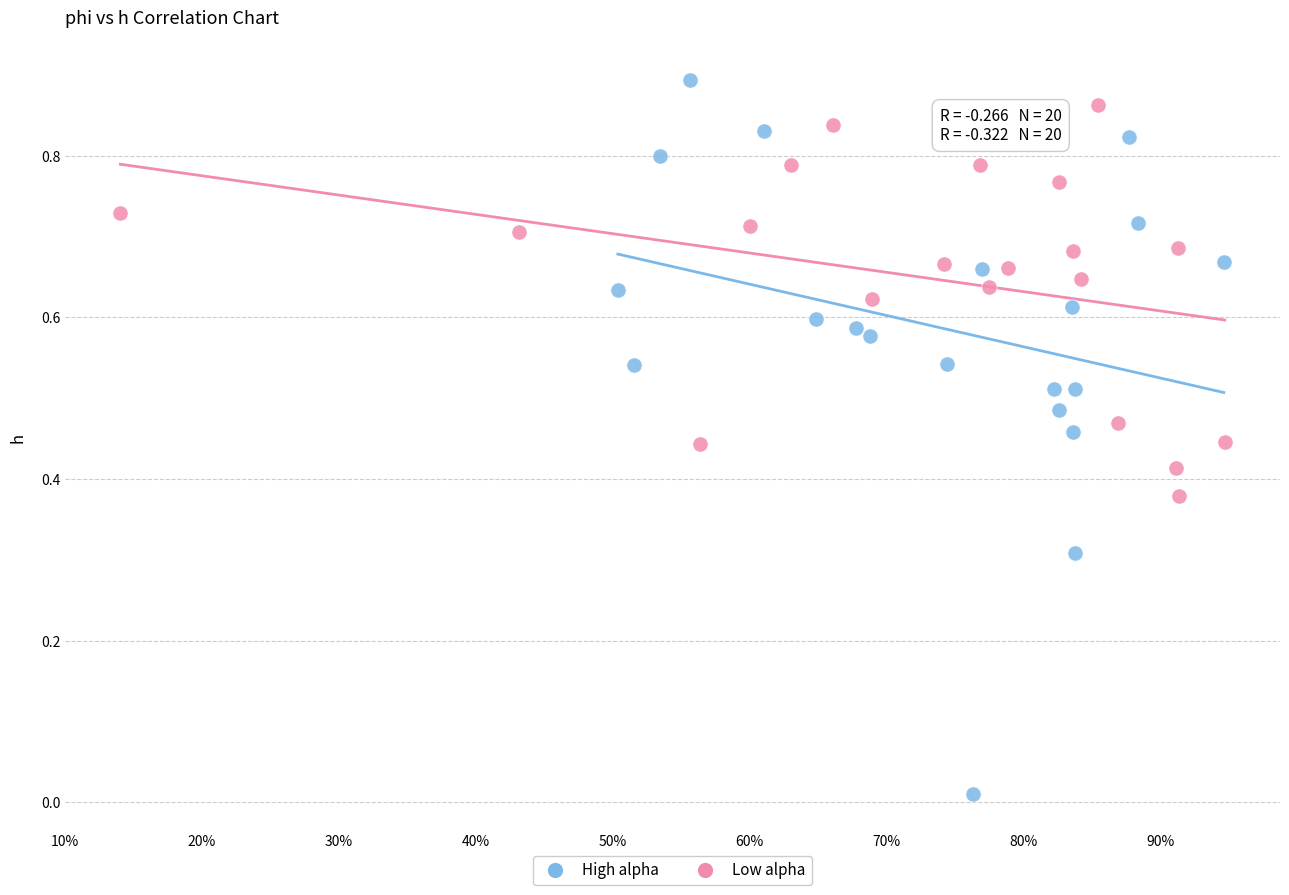

What are all the series names shown in the legend?

High alpha, Low alpha